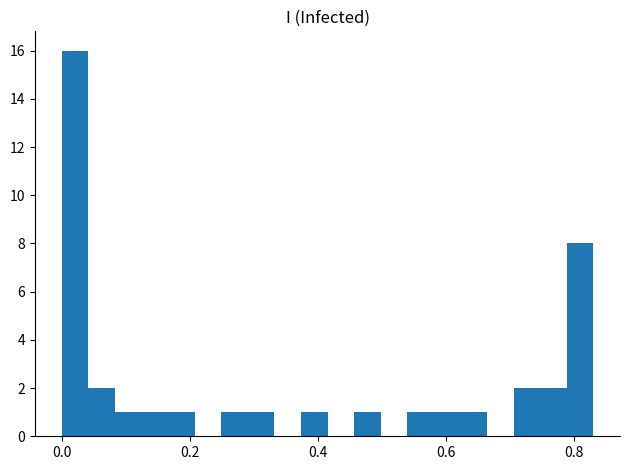

Around what value on the x-axis is the tallest bar? Give the approximate position of its centre, as read against the axis.

0.02